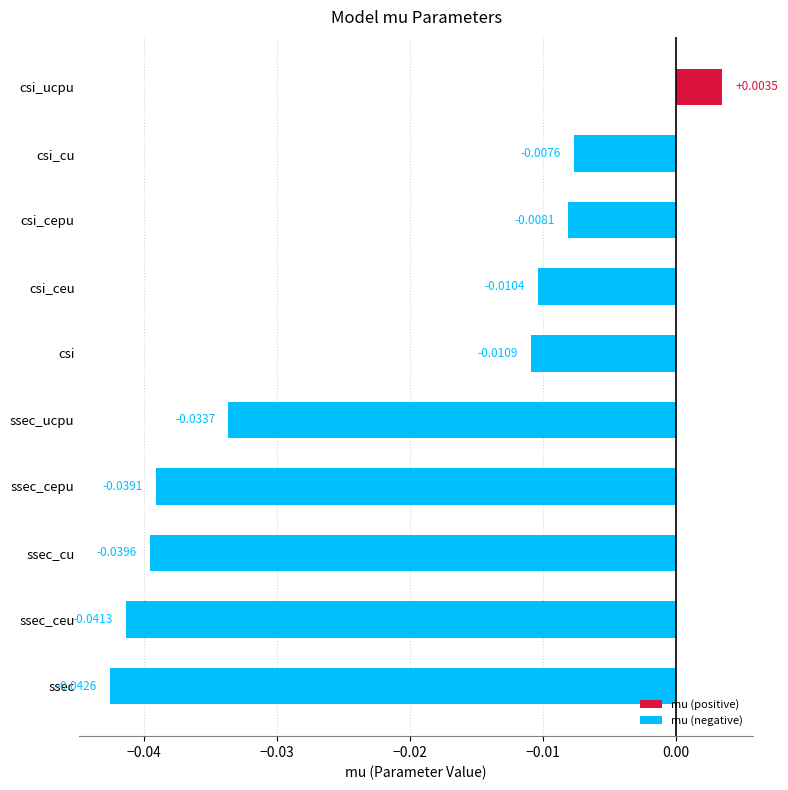

Where is the data nearest to the value 0?

csi_ucpu